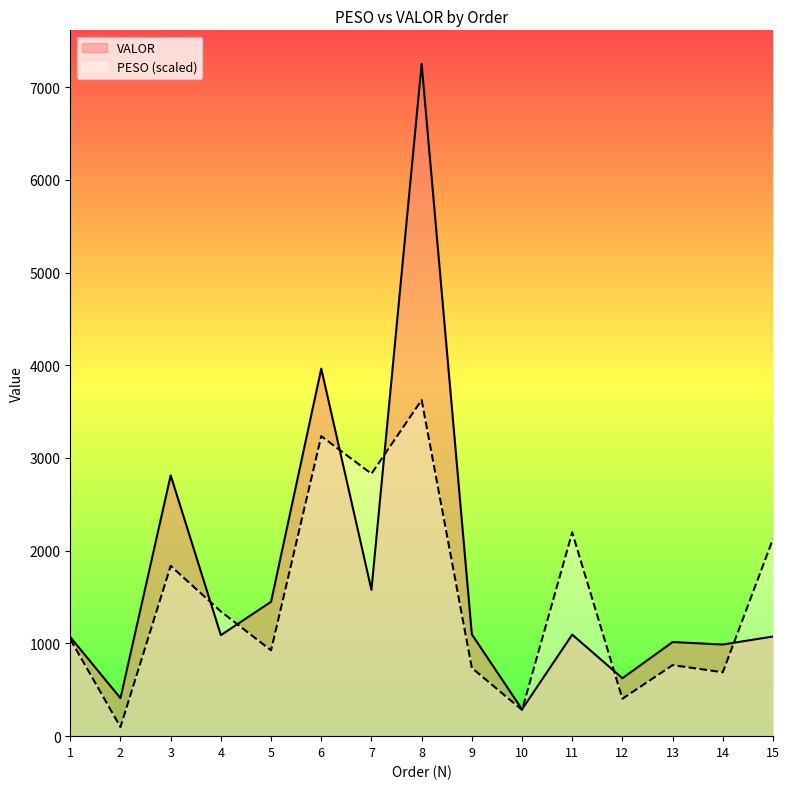

Which series has the largest total across all categories?

VALOR